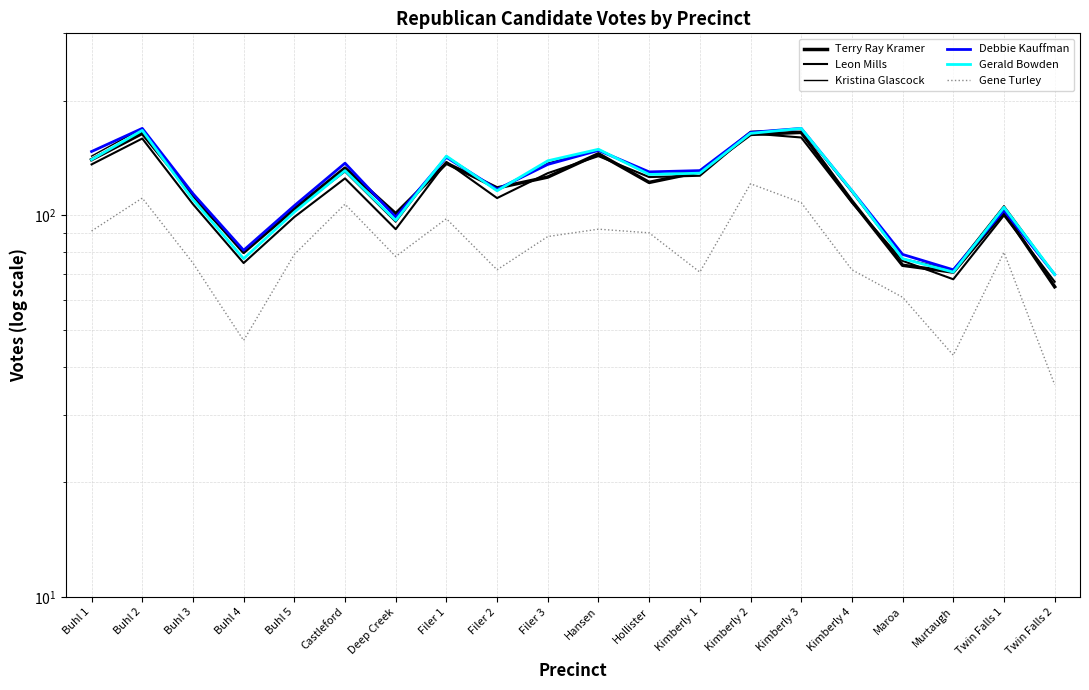

Which series changed the most between Buhl 3 and Kimberly 2?

Leon Mills